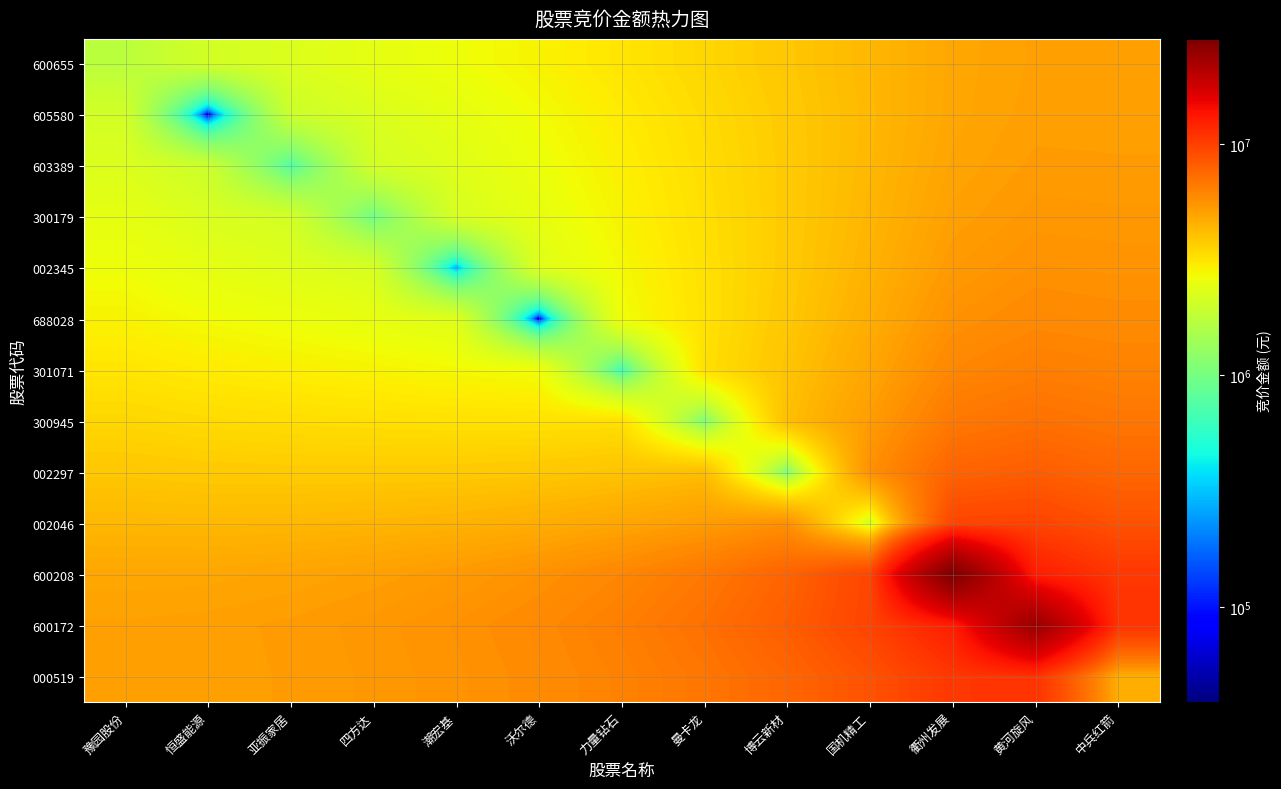

What is the smallest value displayed?

38724.0